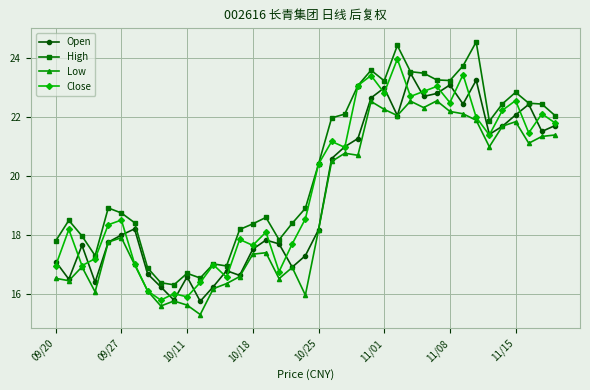

What is the value of the High point at the 35th from the left?

22.5